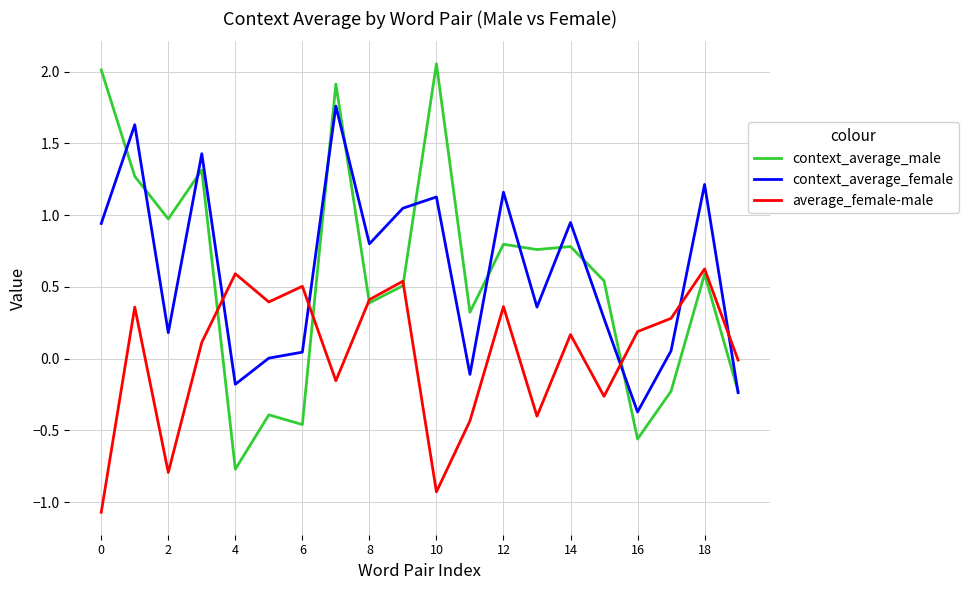

True or false: average_female-male and context_average_female cross at least once.

True